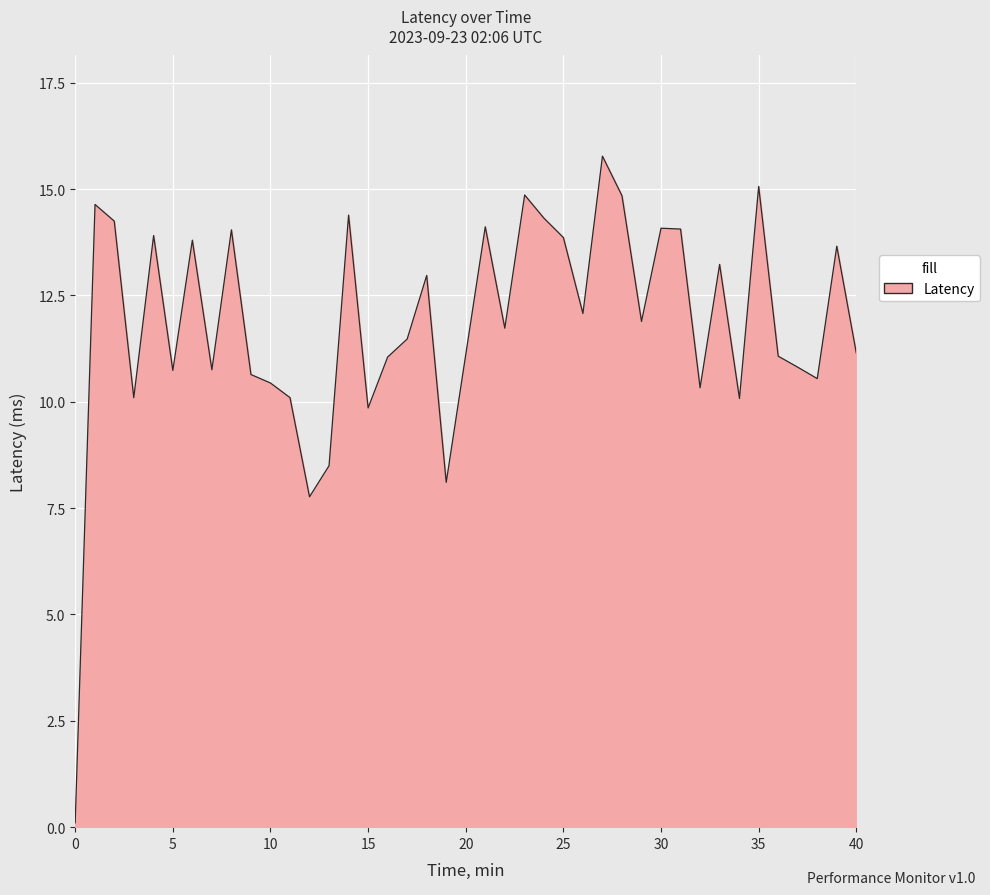

What is the difference between the maximum and minimum values?

15.7